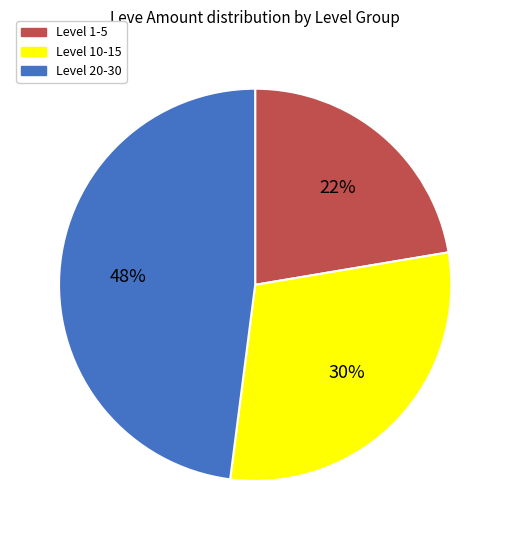

Does any single category account for the majority?

No